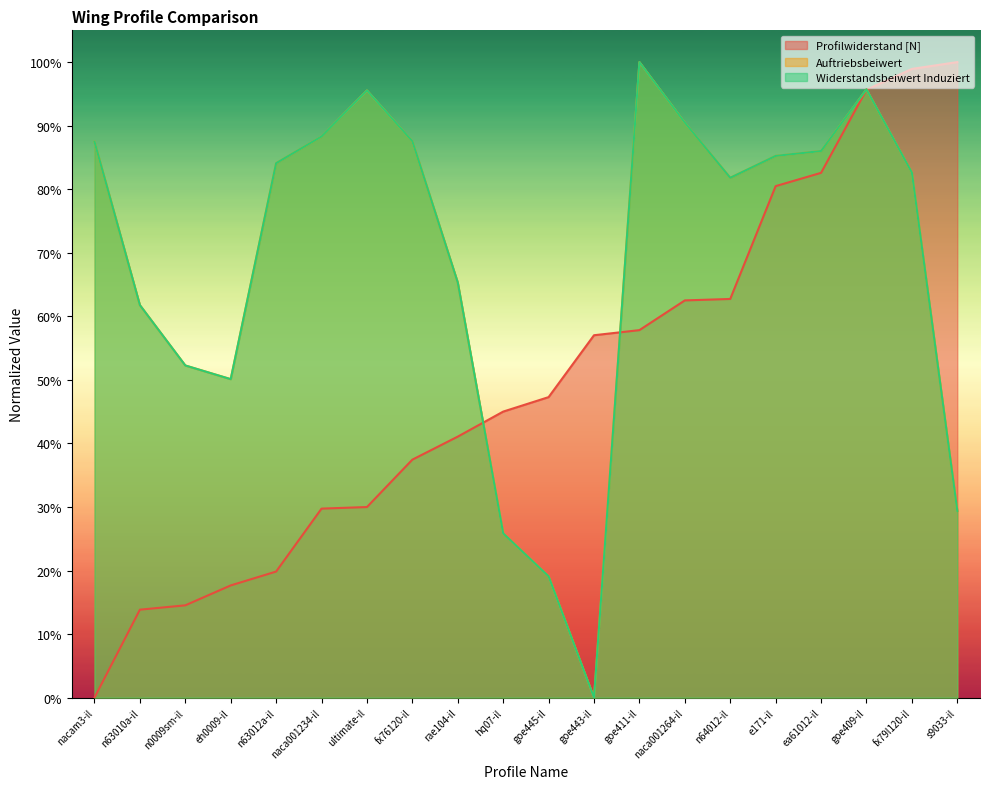

What is the difference between the second highest and second lowest values in the Auftriebsbeiwert series?

0.8